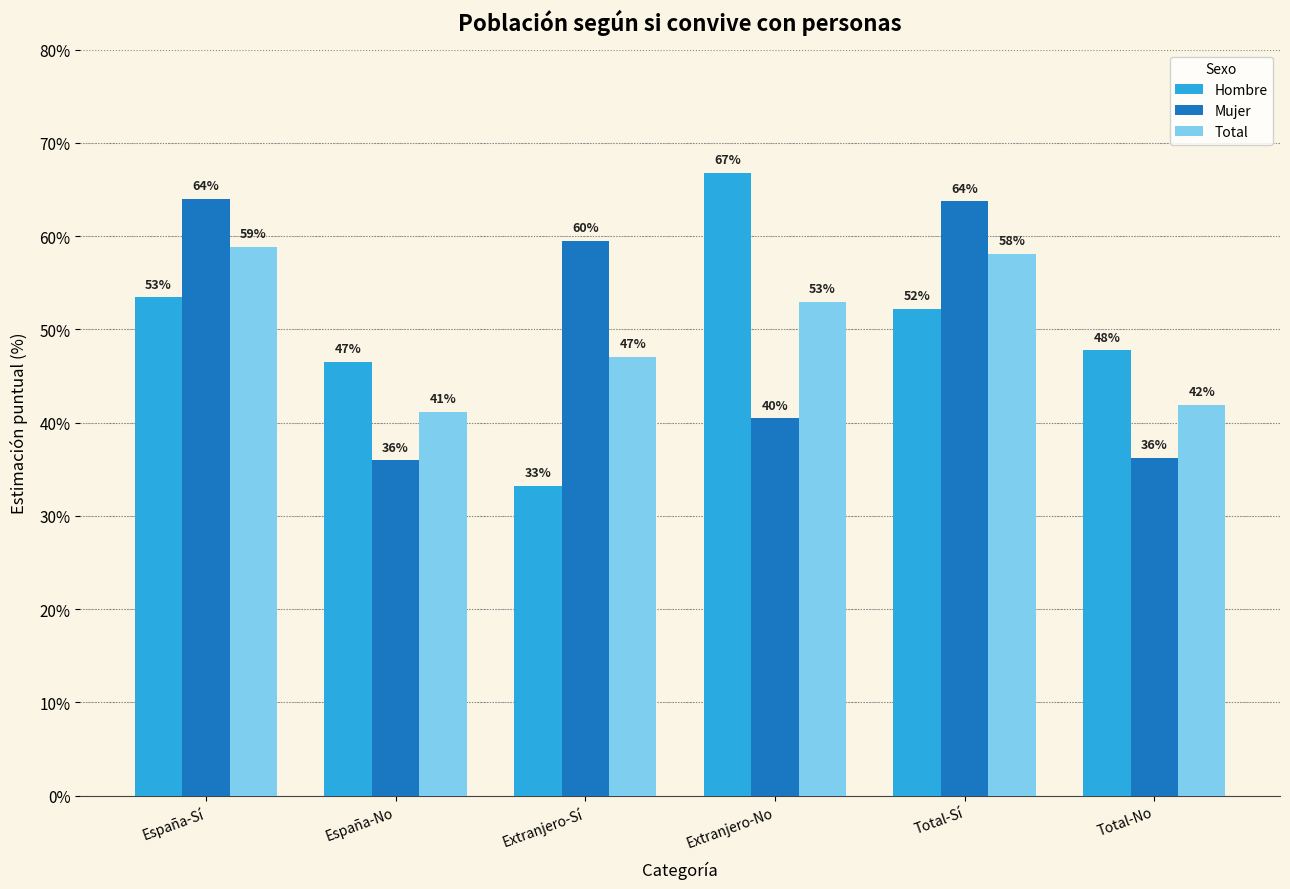

Does the chart contain any negative values?

No